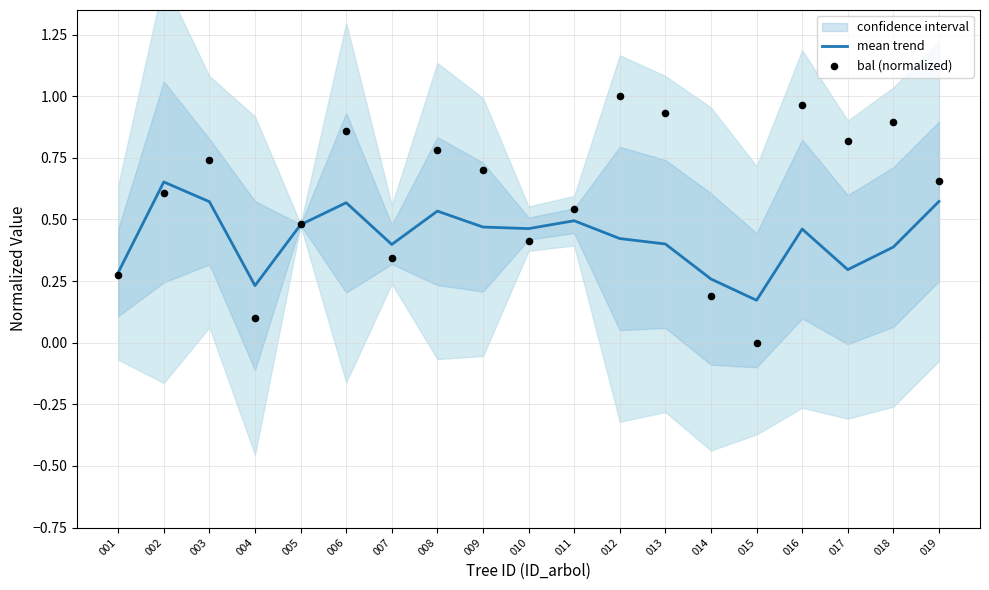

Which series has the largest total across all categories?

bal (normalized)